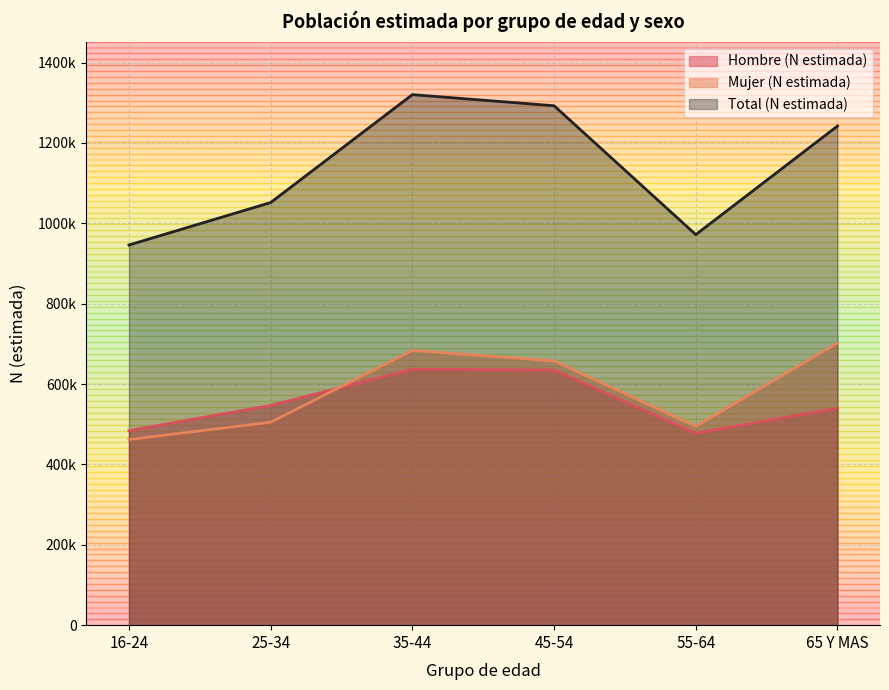

What position from the right is 16-24?

6